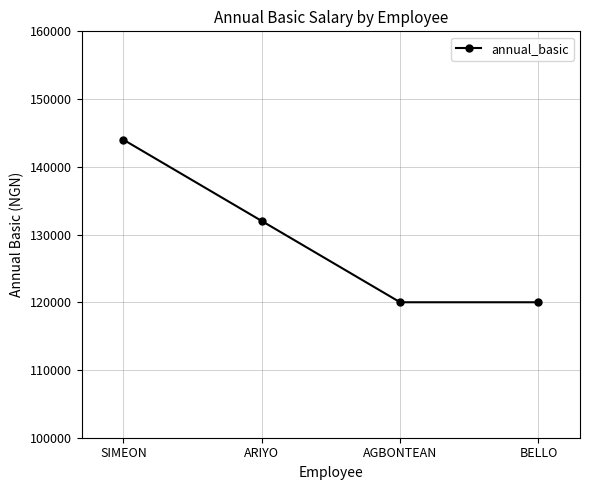

What is the difference between the values at SIMEON and ARIYO?

12000